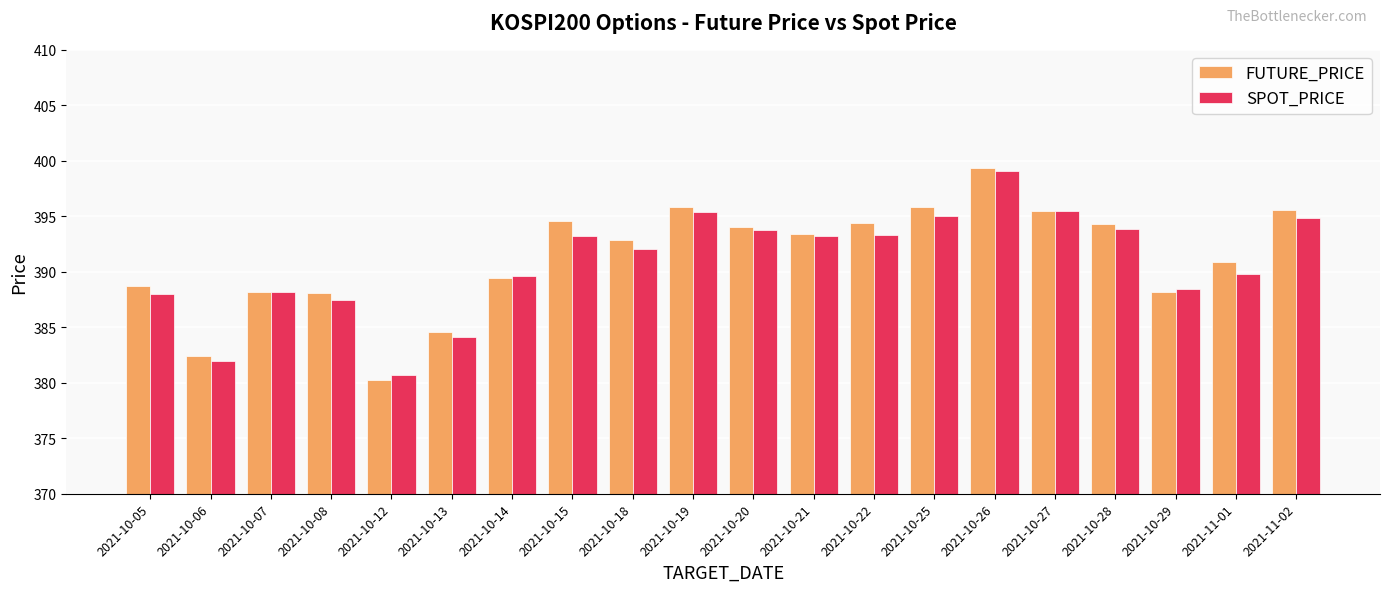

The FUTURE_PRICE series shows 652.3 at 2021-10-26. True or false?

False